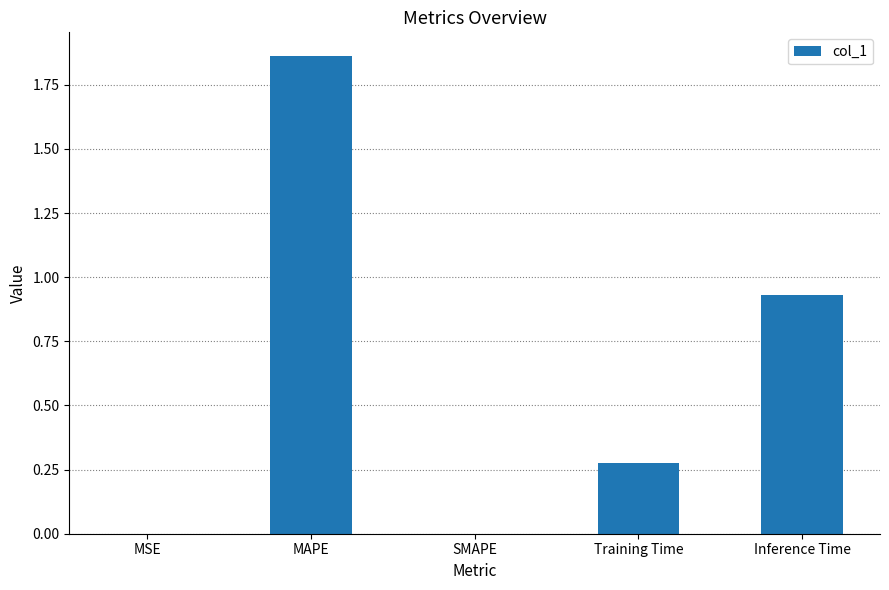

The chart shows a value of 0.0 at MSE. True or false?

True